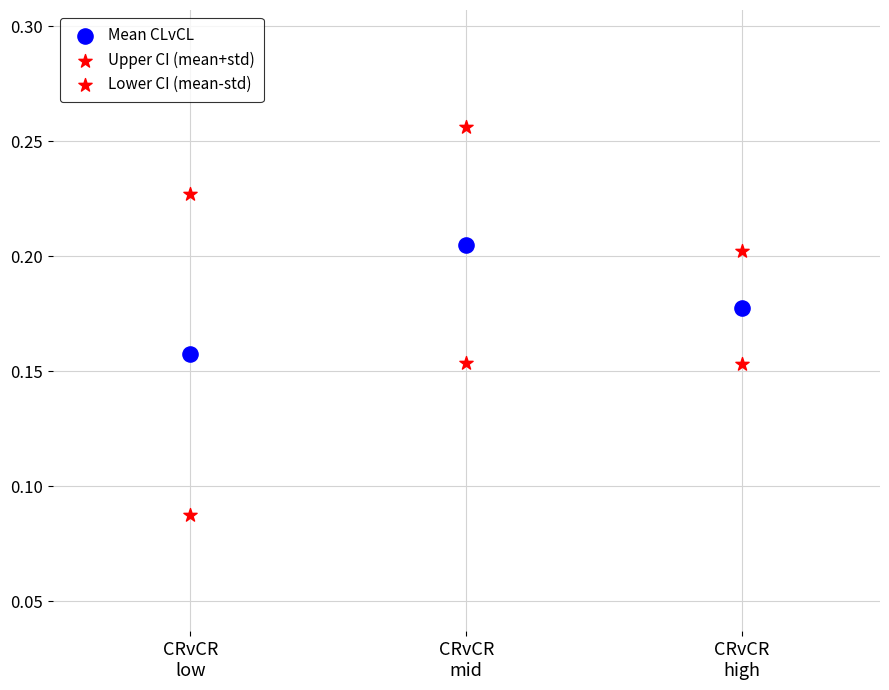

How many points are shown in the scatter plot?

9